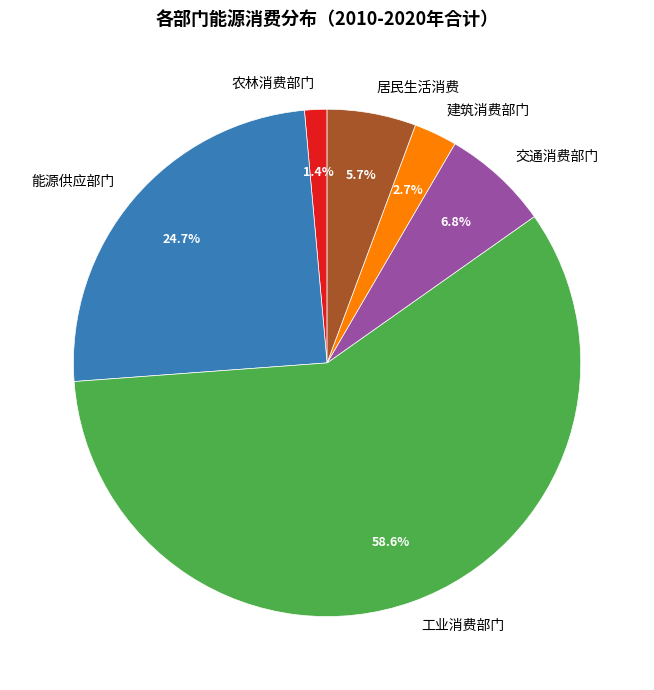

How many slices are in this pie chart?

6